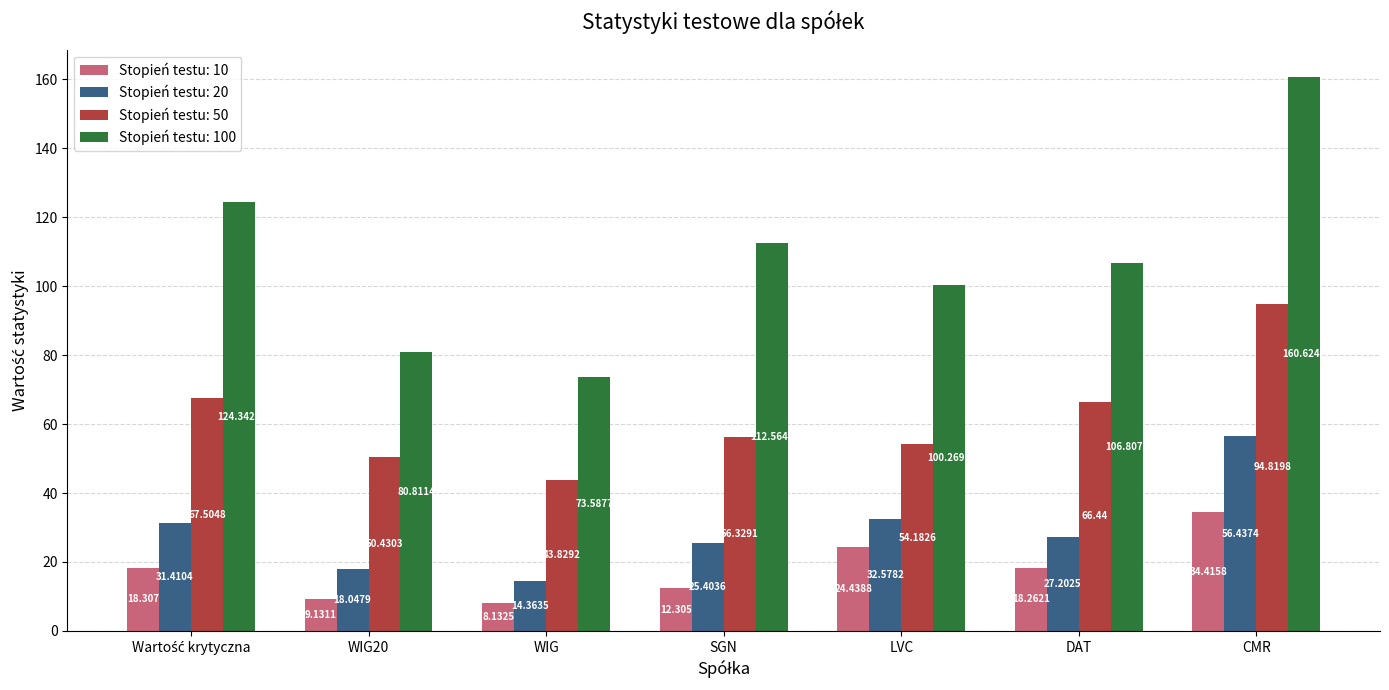

Where is Stopień testu: 20 nearest to the value 35?

LVC